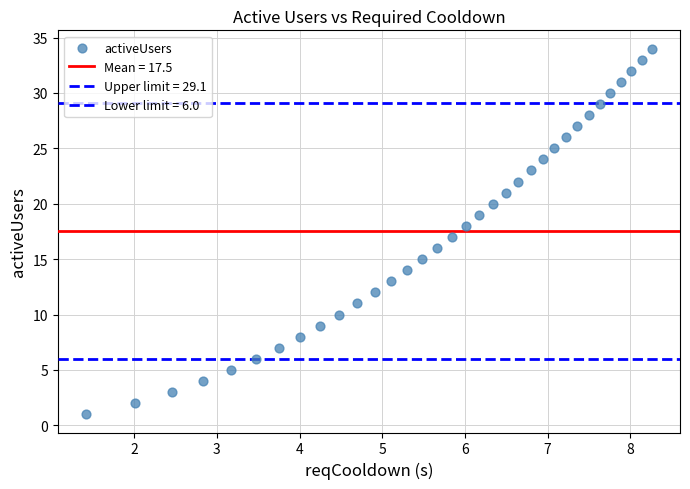

How many data points are displayed?

34